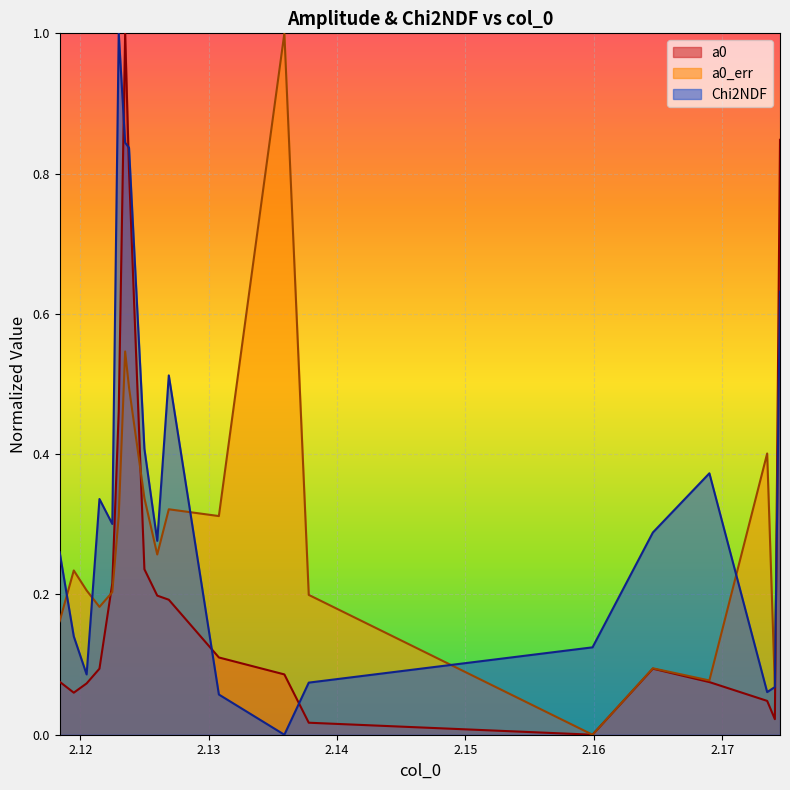

Which series changed the most between 2.1184 and 2.1235?

a0